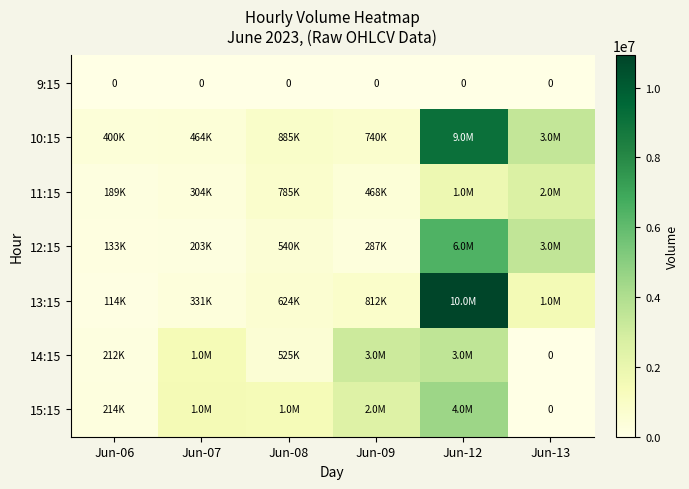

At which category is the sum across all series the highest?

Jun-12